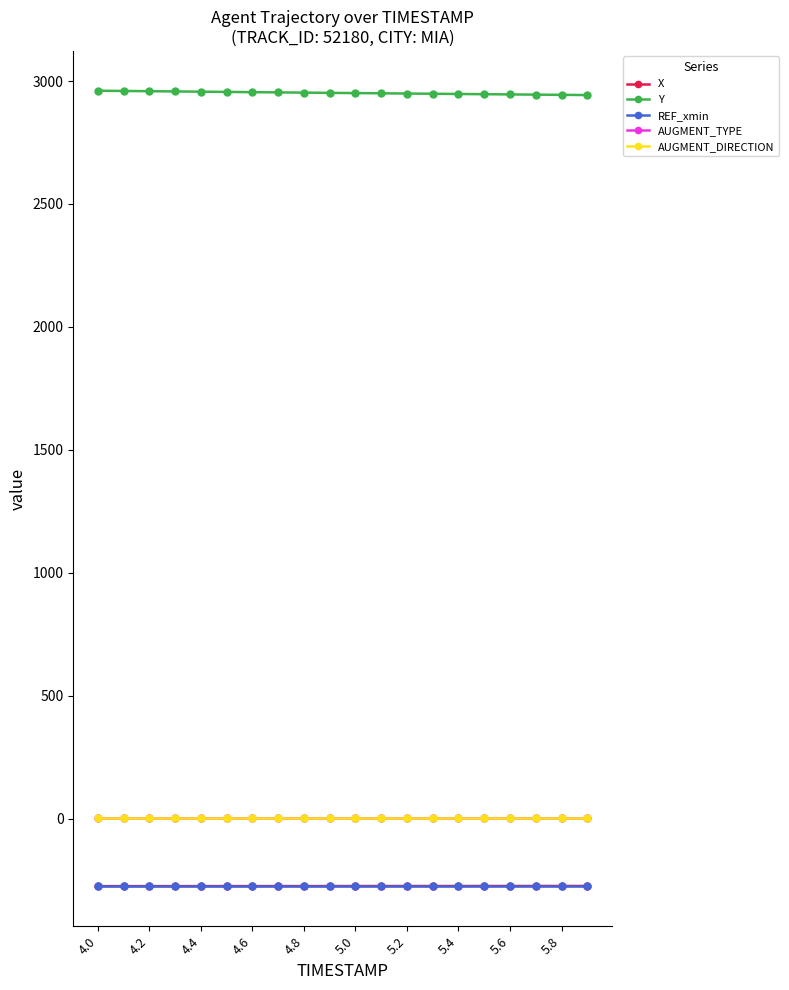

True or false: AUGMENT_DIRECTION and Y cross at least once.

False